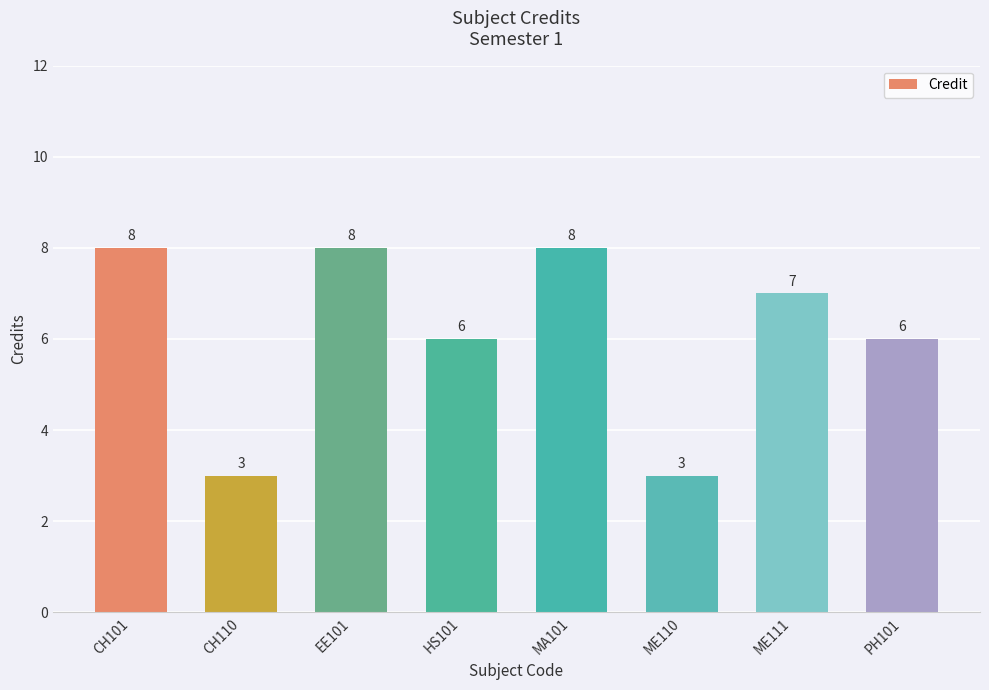

What is the approximate value at HS101?

6